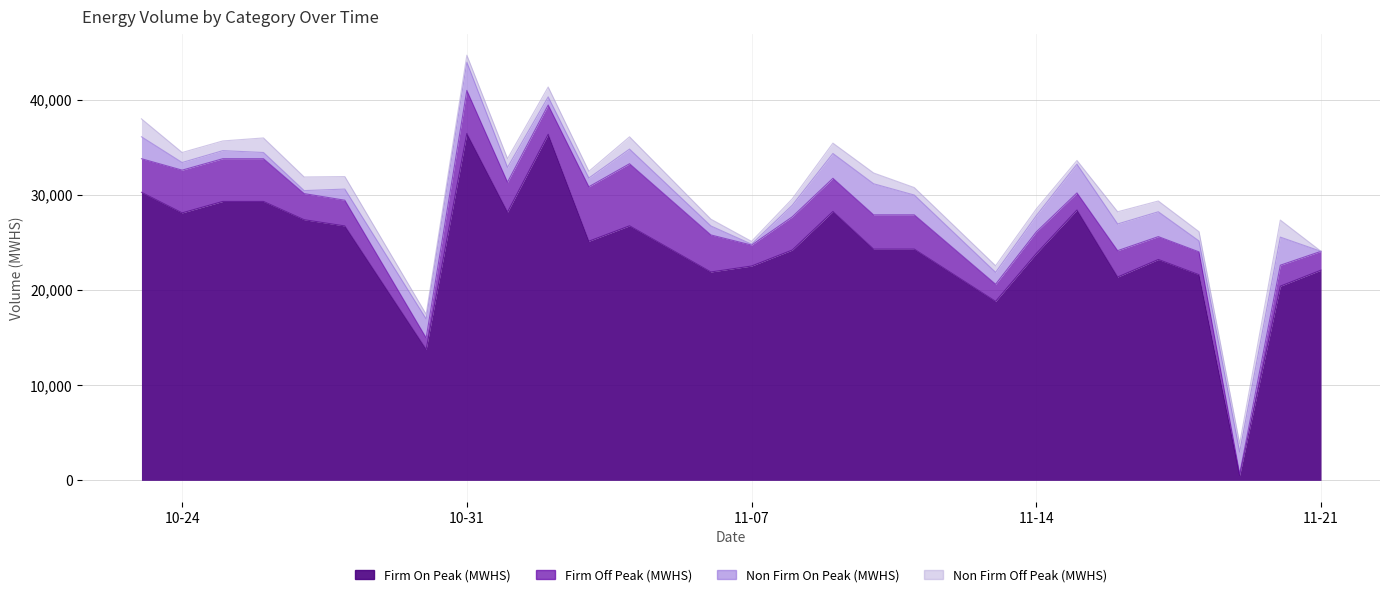

How many lines are shown in the chart?

4